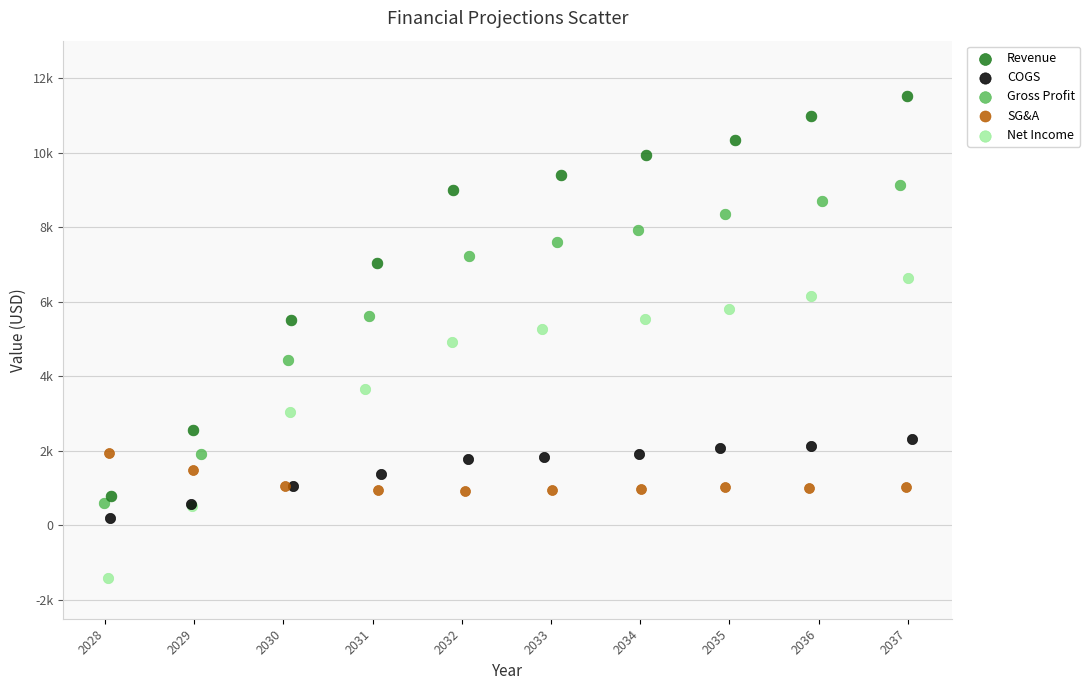

Which series reaches the minimum Y coordinate?

Net Income